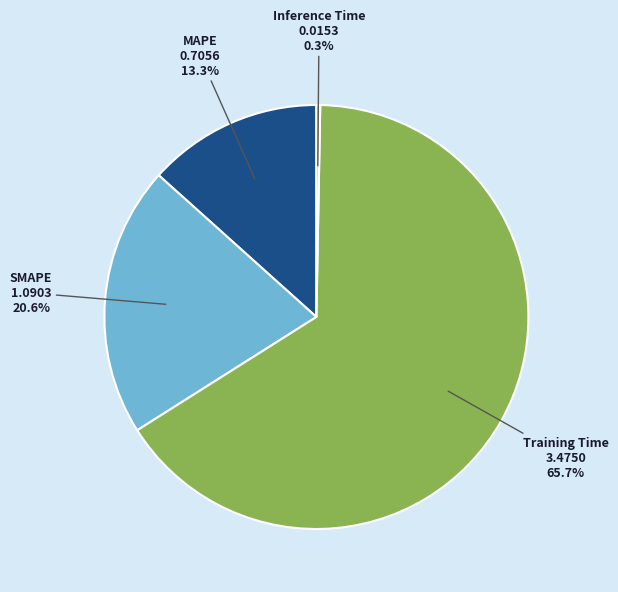

Does any single category account for the majority?

Yes